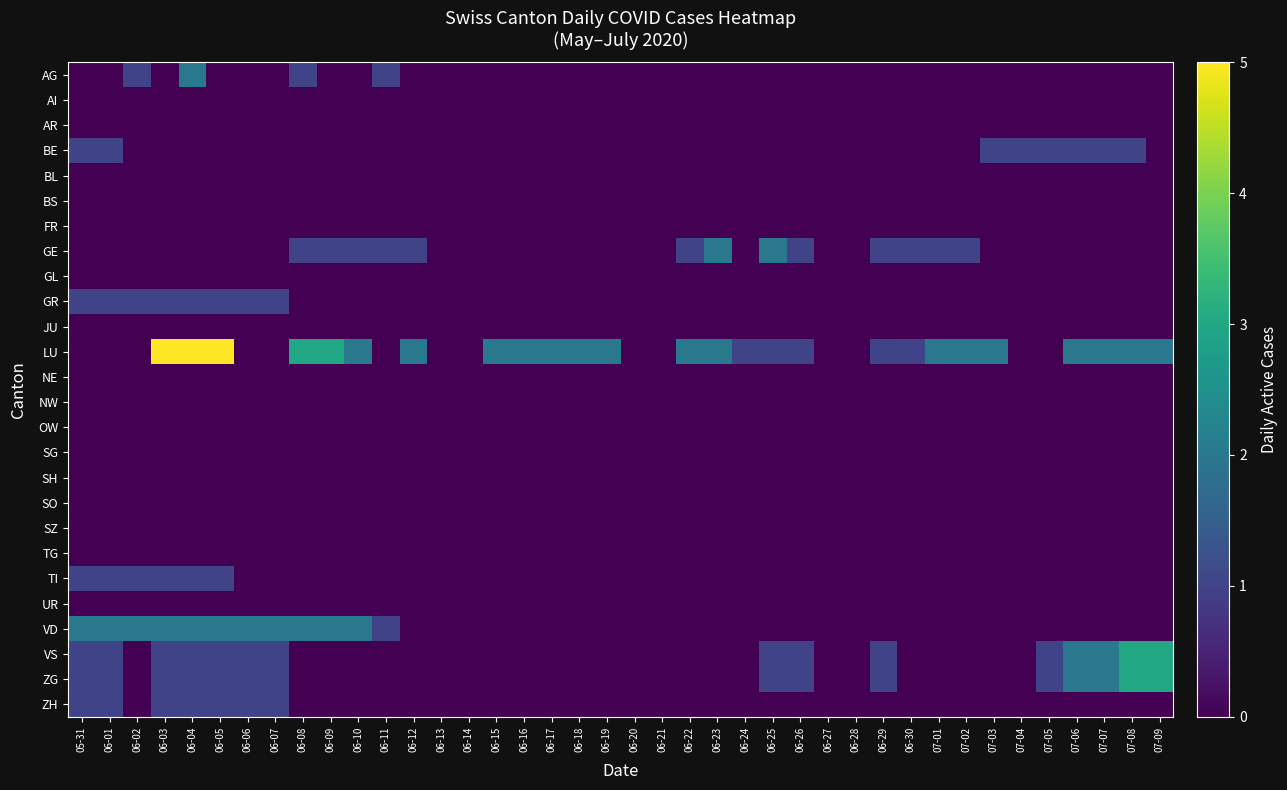

What is the total value across all series at 06-09?

6